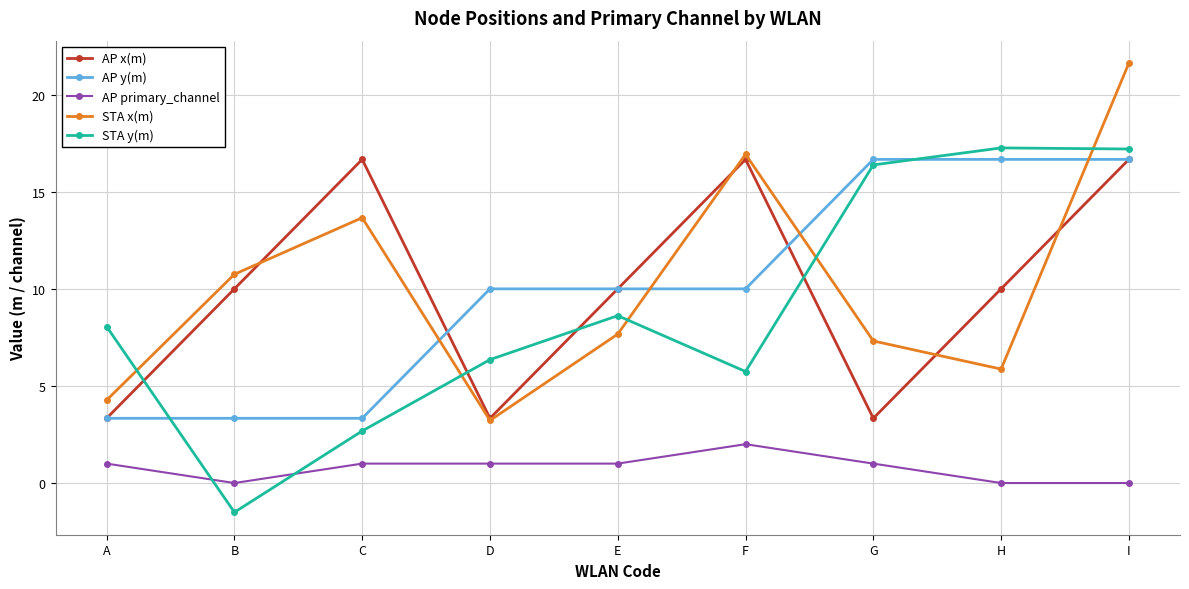

At which category is the sum across all series the highest?

I